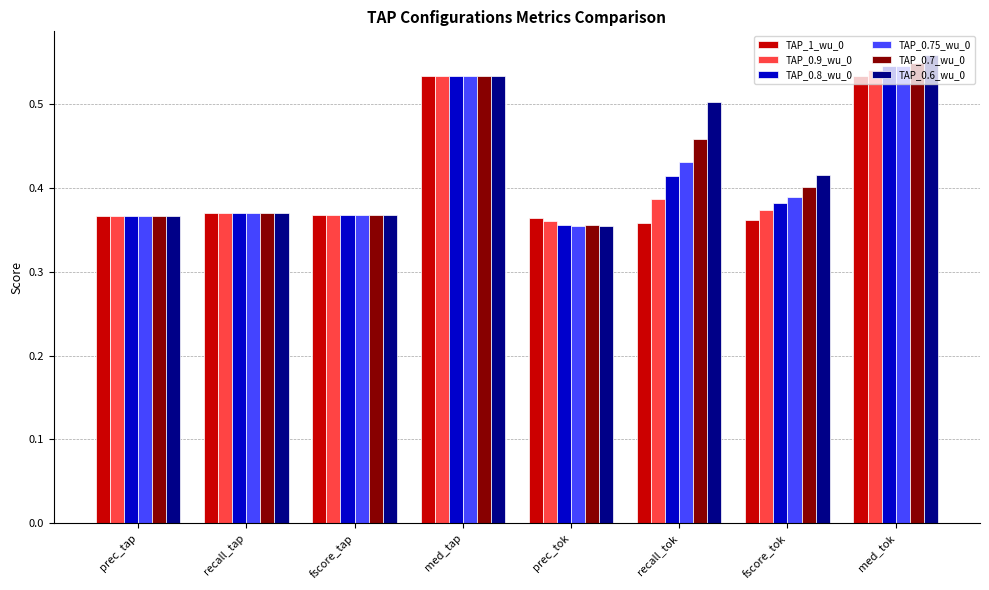

What is the sum of all TAP_0.75_wu_0 values?

3.4